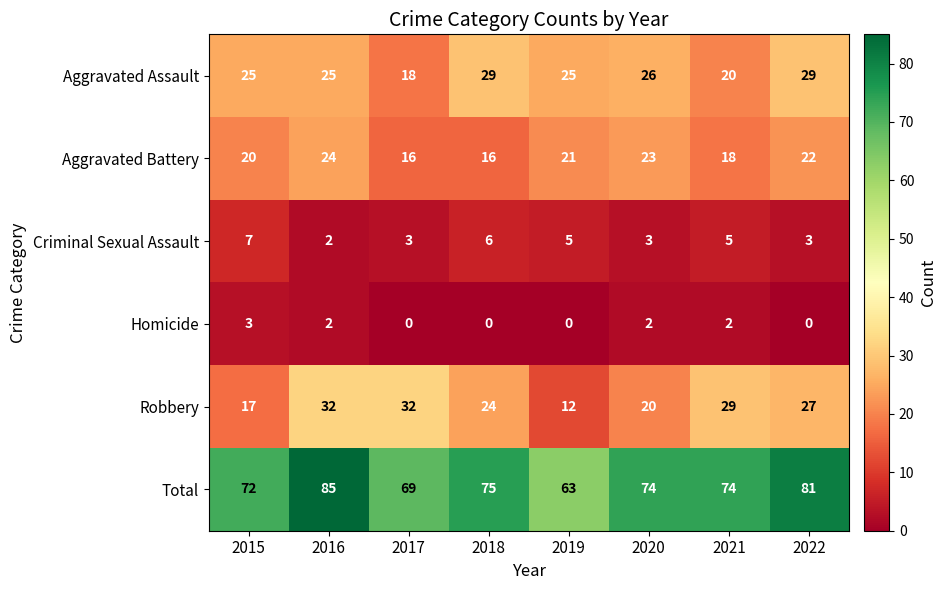

What is the spread (max minus min) of values at 2018?

75